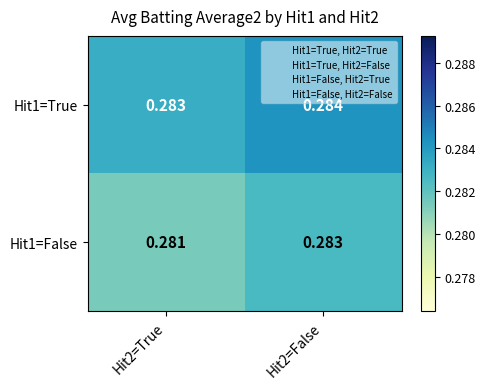

At how many categories does at least one series exceed 0?

2